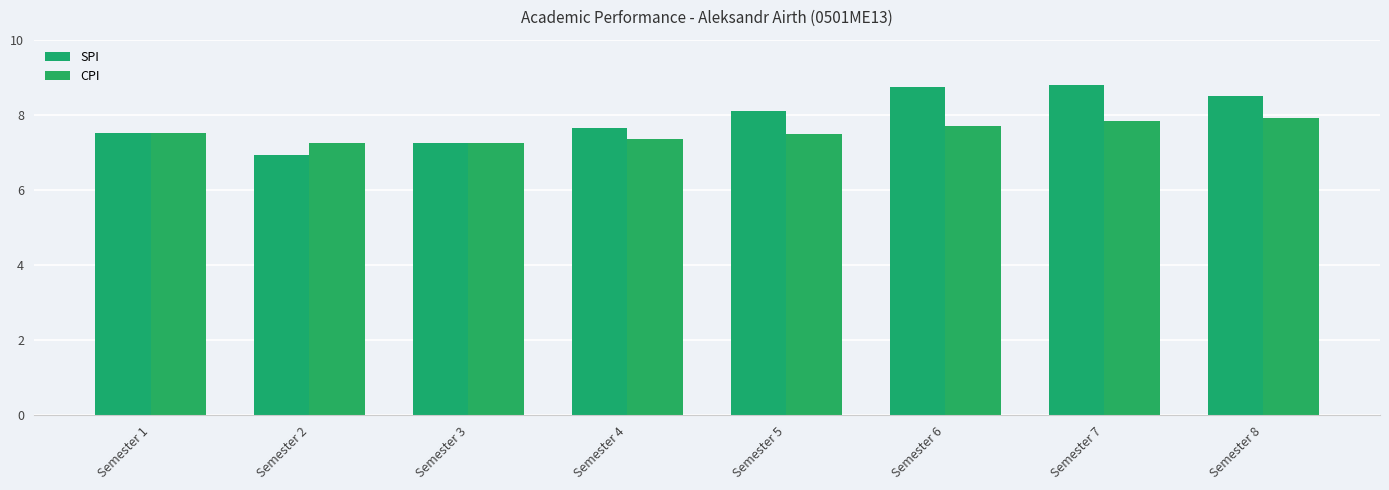

At which label does CPI reach its minimum?

Semester 2